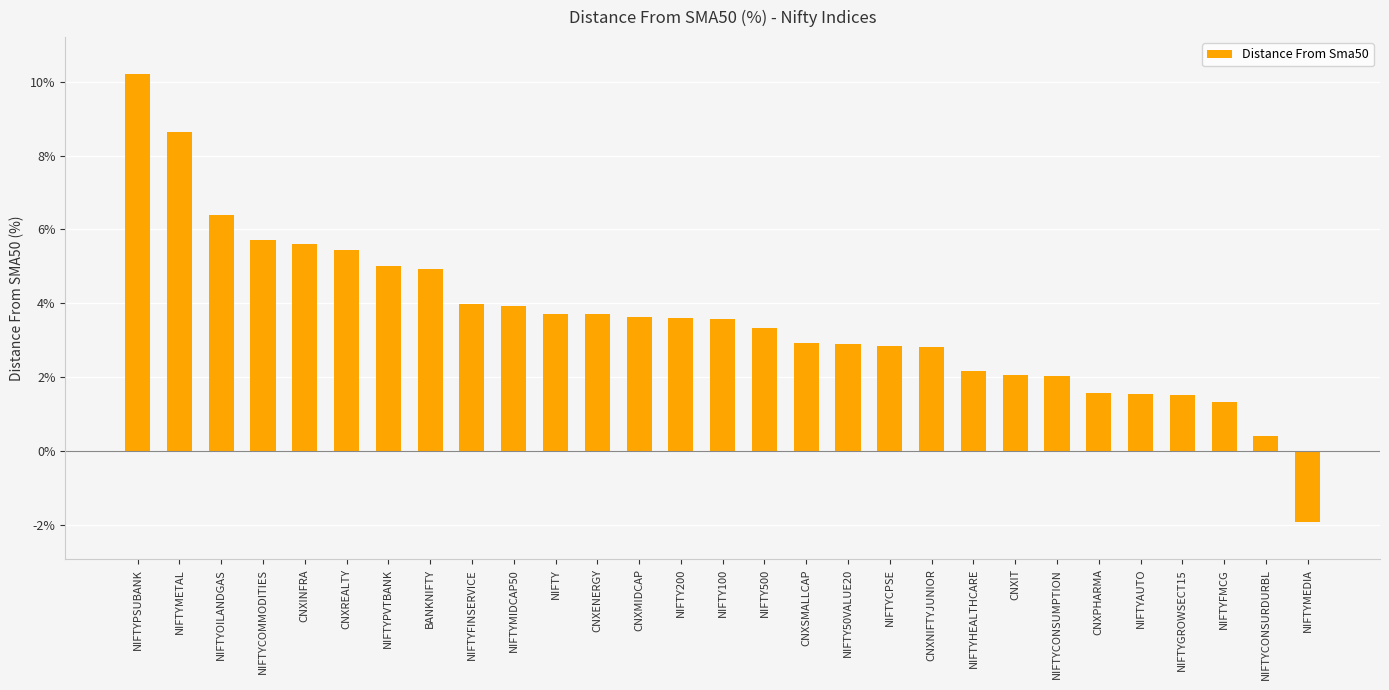

The chart shows a value of 0.8 at CNXPHARMA. True or false?

False